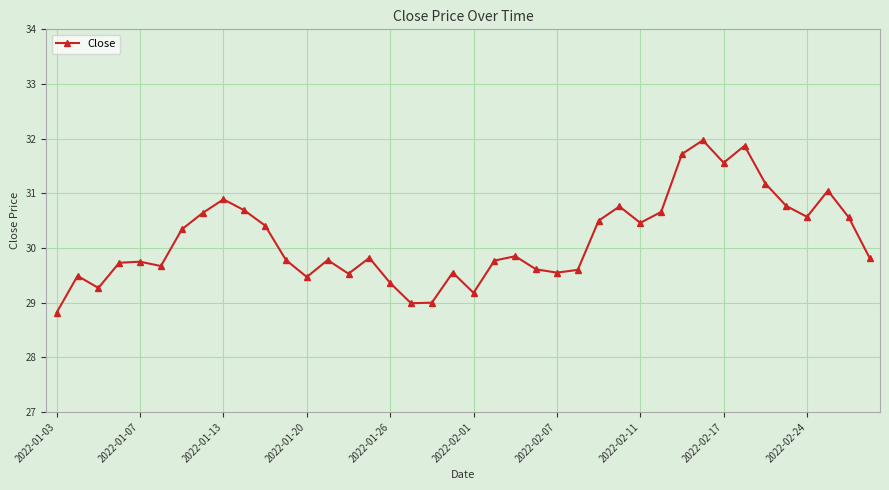

What is the maximum value shown in the chart?

32.0